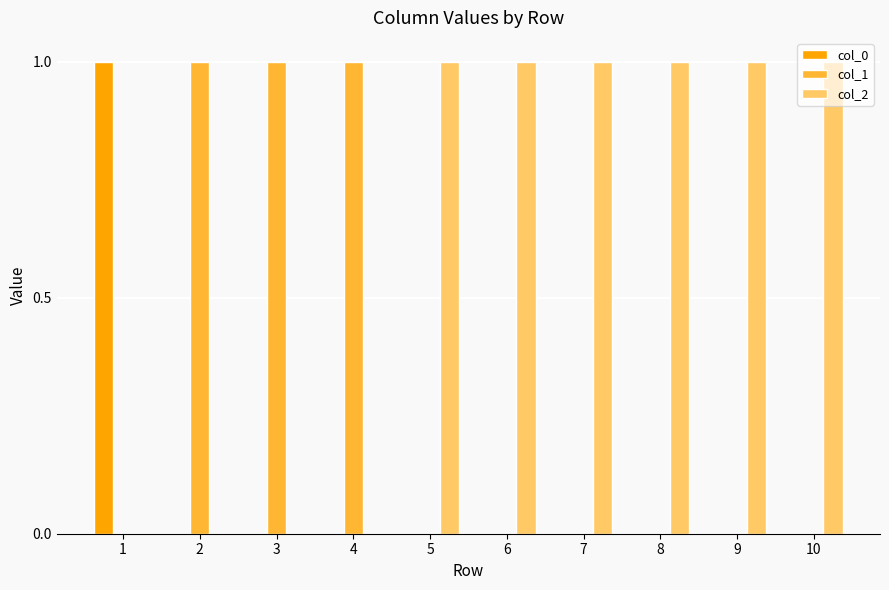

Is the value of col_1 at 2 greater than the value of col_0 at 3?

Yes